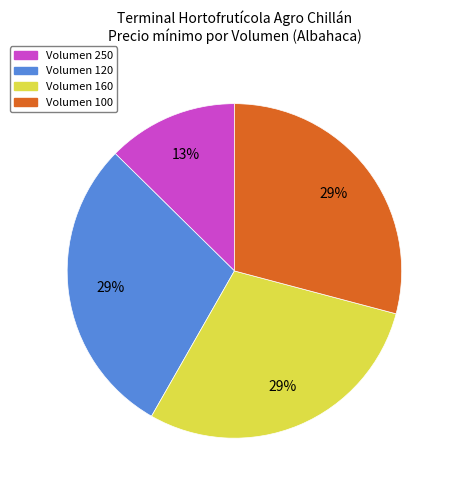

Count the number of slices in the pie.

4